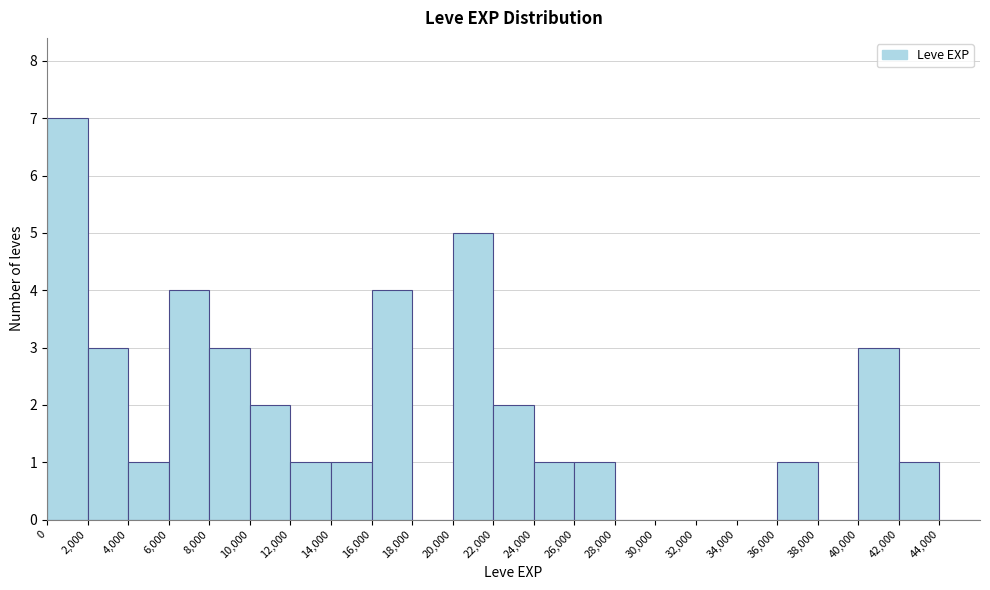

What is the height of the bar covering 20000 to 22000 on the x-axis? The values are not printed on the chart, so give them approximately, as read against the axis.

5